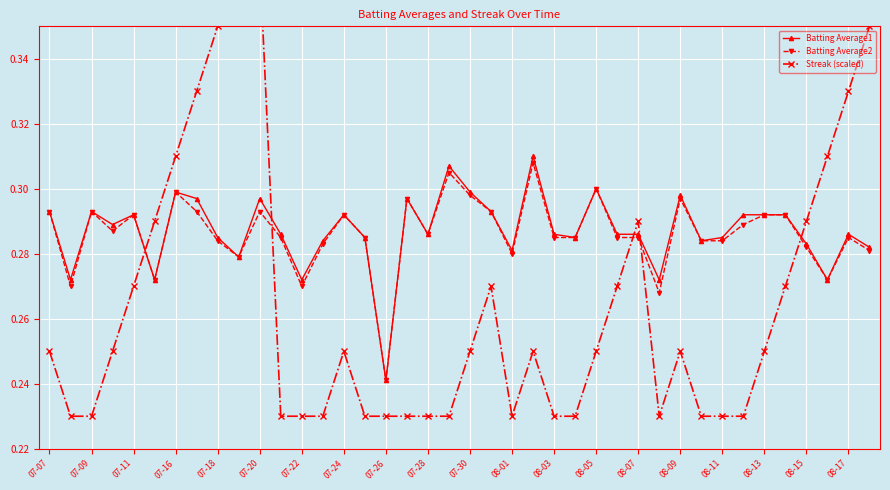

True or false: Batting Average1 has a value of 0.4 at 08-09.

False